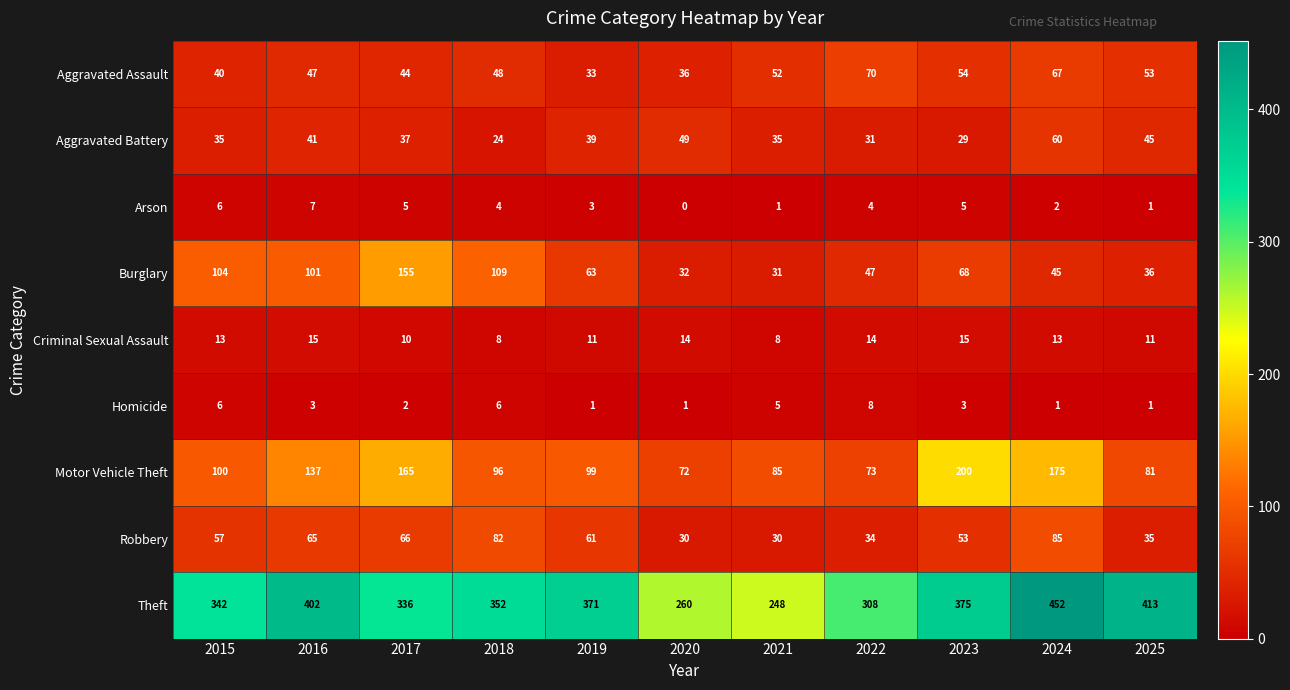

Rank the series at 2023 from highest to lowest value.

Theft, Motor Vehicle Theft, Burglary, Aggravated Assault, Robbery, Aggravated Battery, Criminal Sexual Assault, Arson, Homicide